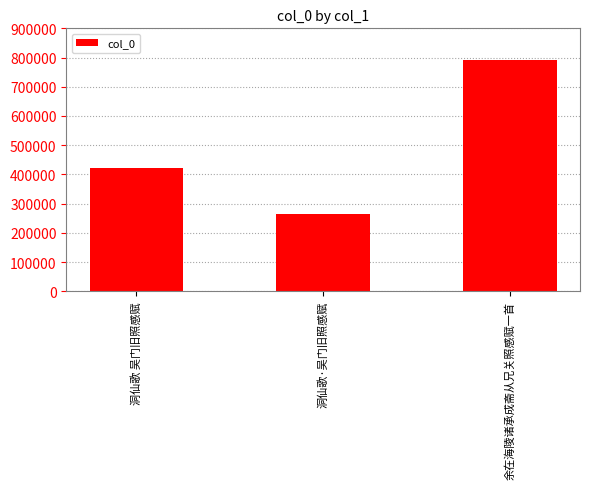

List the labels in order of value, smallest first.

洞仙歌·吴门旧照感赋, 洞仙歌 吴门旧照感赋, 余在海陵诸承成斋从兄关照感赋一首